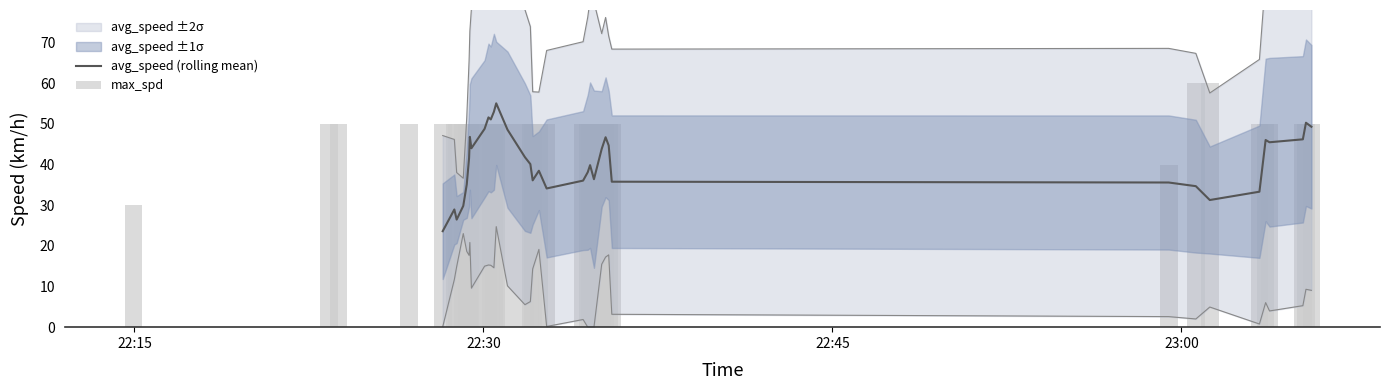

Rank the series at 38 from lowest to highest value.

avg_speed, max_spd